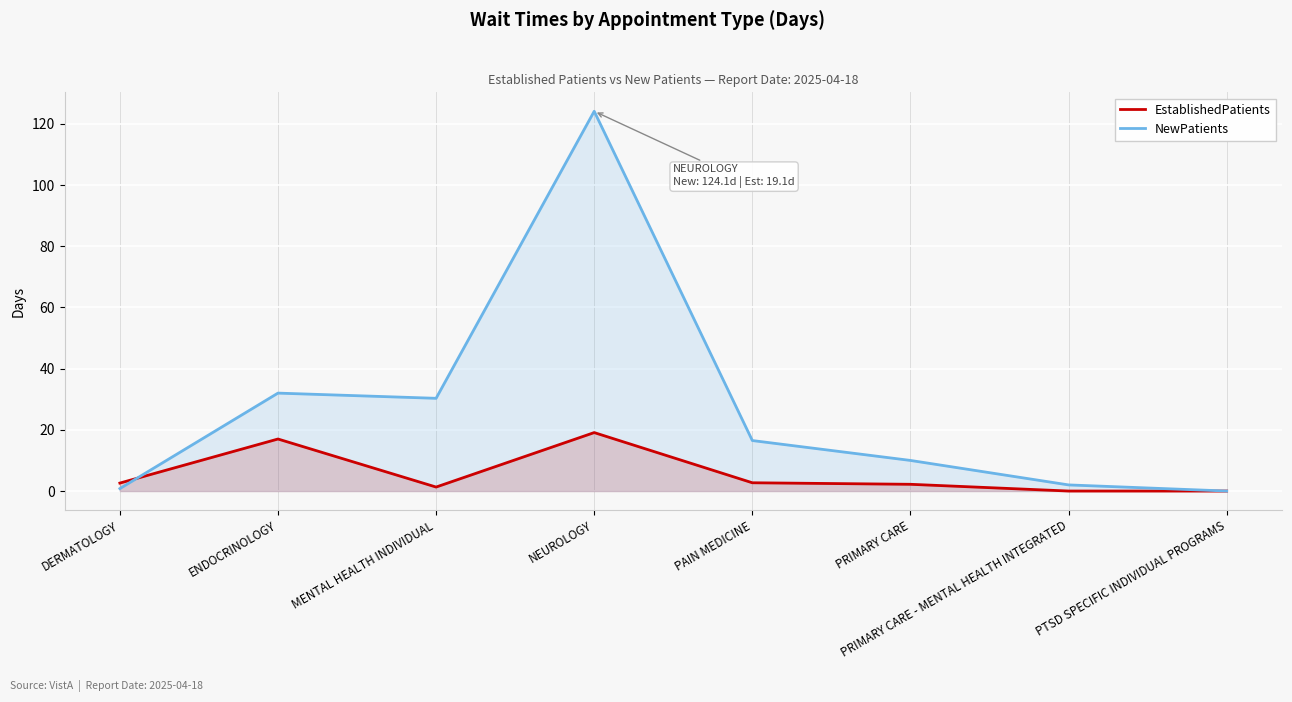

Reading left to right, list all the values displayed in this chart.

EstablishedPatients: 2.6	17.0	1.3	19.1	2.7	2.2	0.0	0.0
NewPatients: 0.8	32.0	30.3	124.1	16.5	10.0	2.0	0.0